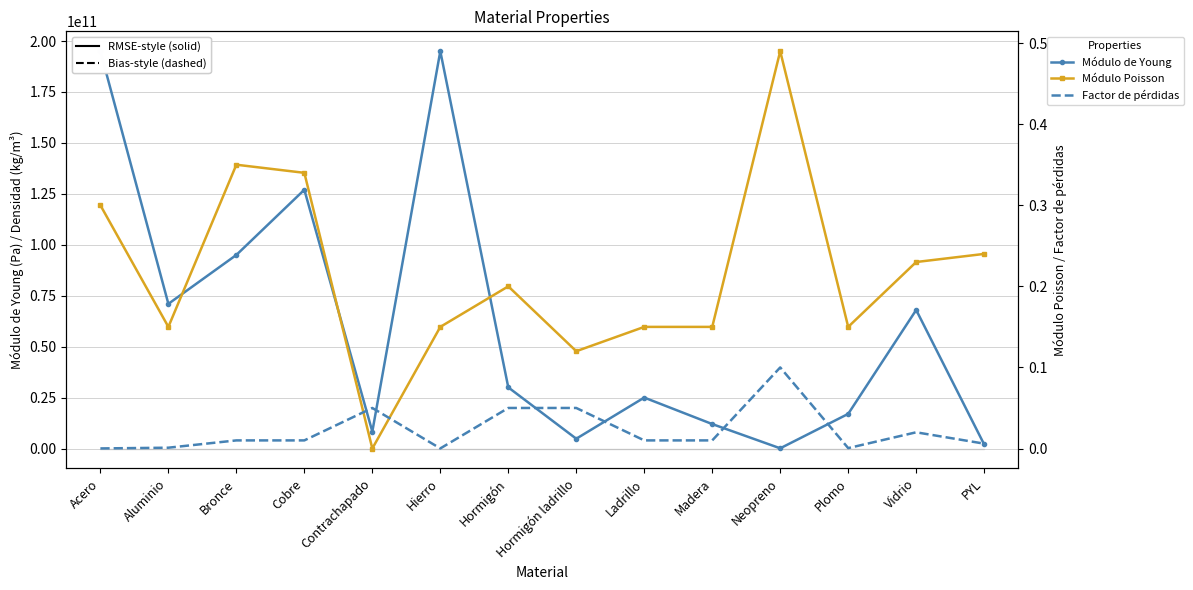

Which series changed the most between Acero and Aluminio?

Módulo de Young